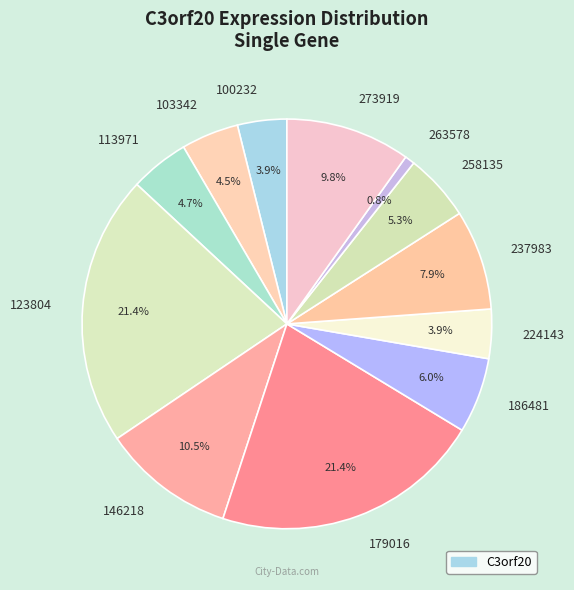

Is it true that 237983 is 19% of the pie?

False